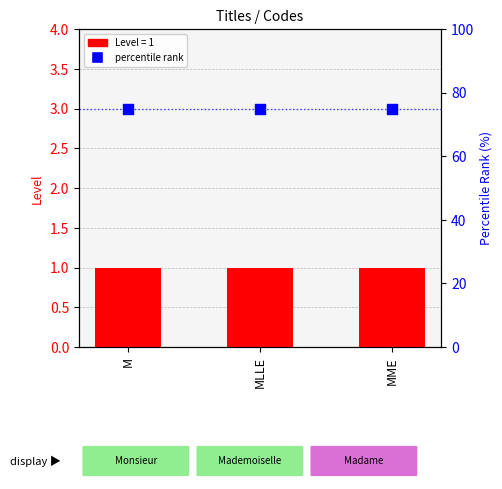

What is the total value across all series at MLLE?

76